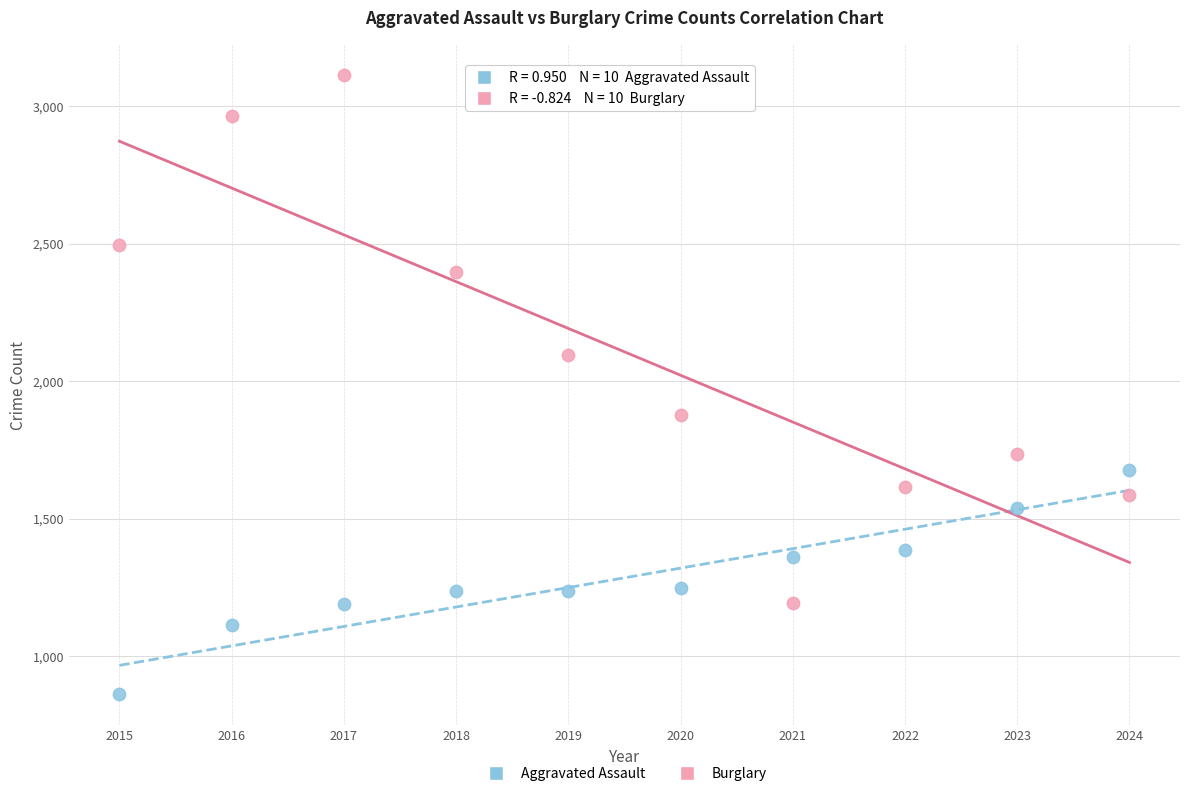

Which series contains the lowest Y value?

Aggravated Assault